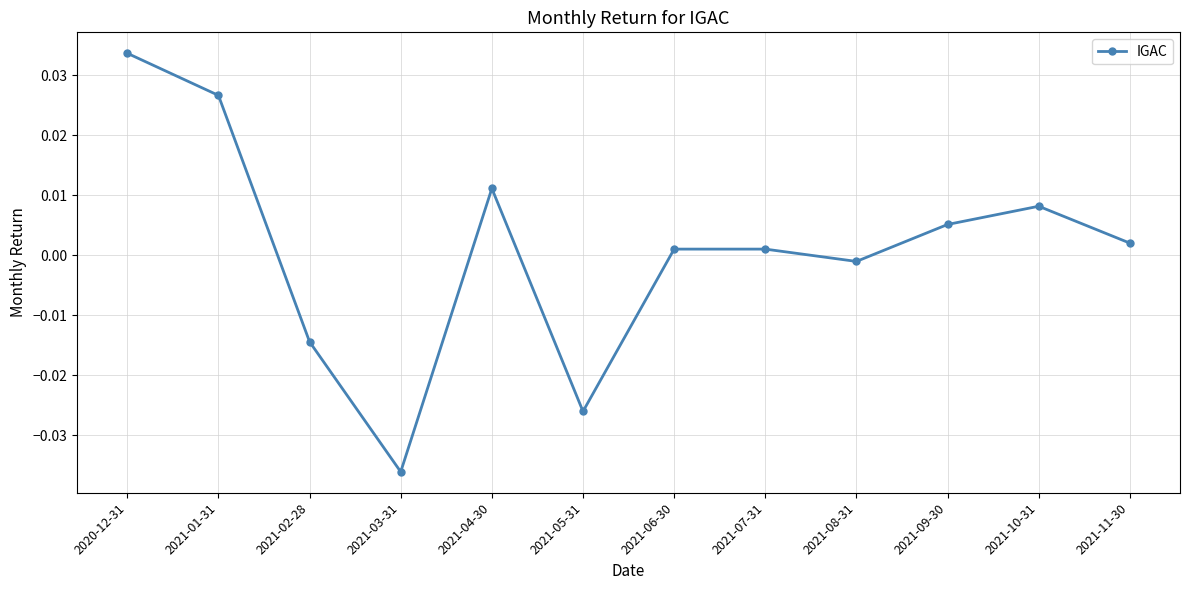

Which category has the highest value across all series?

2020-12-31